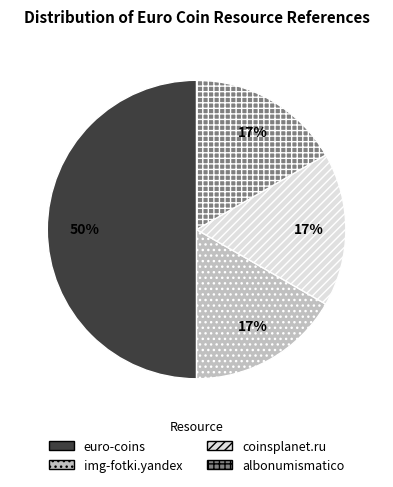

What is the largest slice in the pie chart?

euro-coins